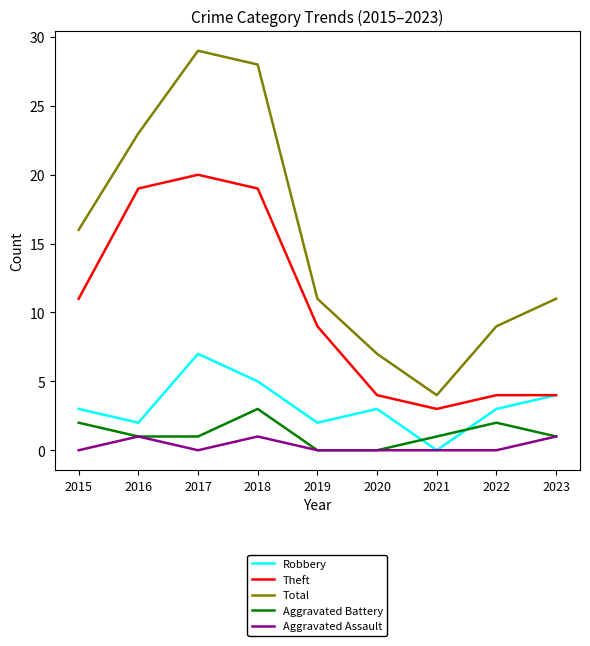

What is the difference between the maximum and minimum values in the Total series?

25